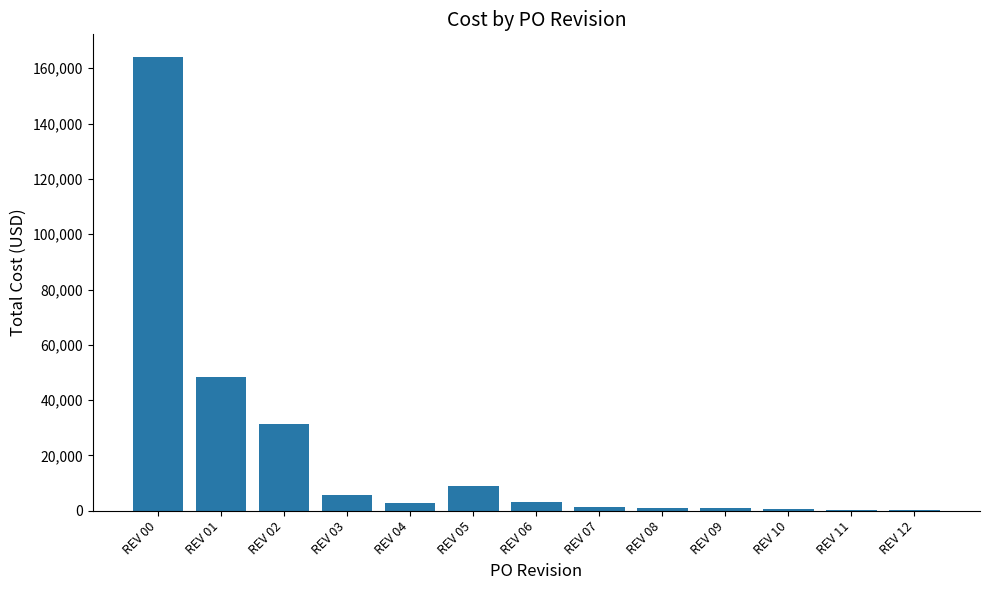

Does the chart contain stacked bars?

No